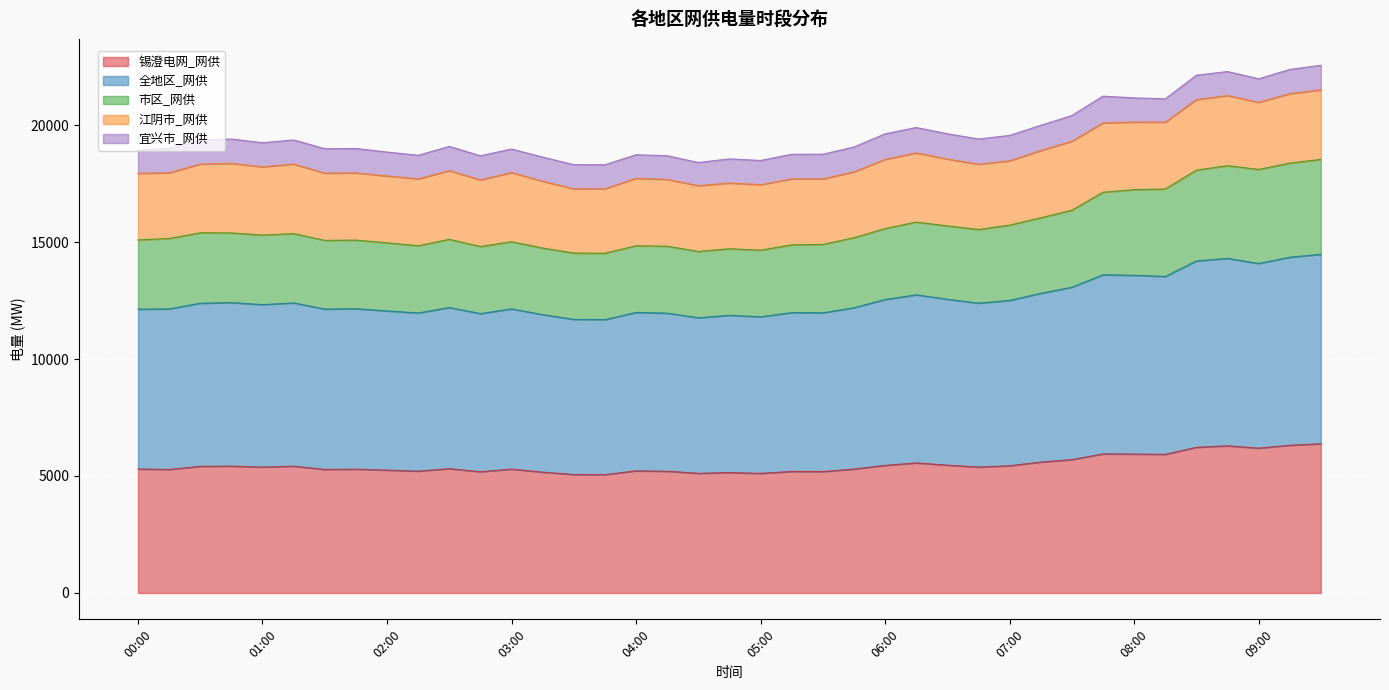

What is the label of the 26th point from the right?

03:15